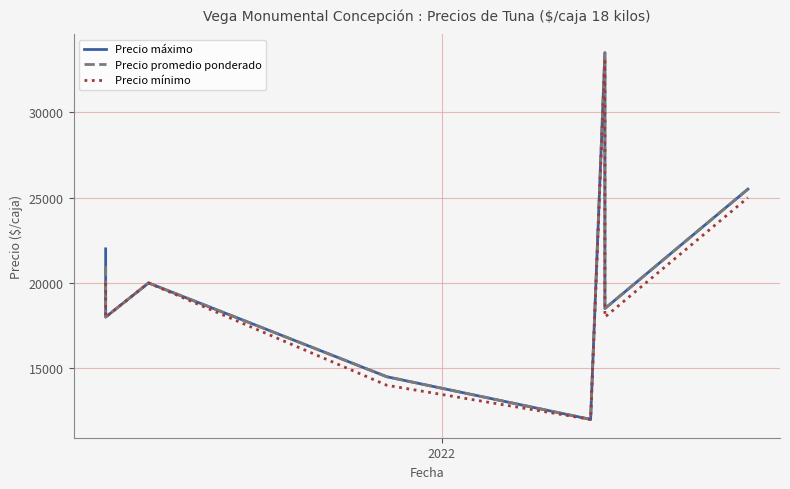

Is the value of Precio mínimo at 2022 greater than the value of Precio promedio ponderado at 6?

No